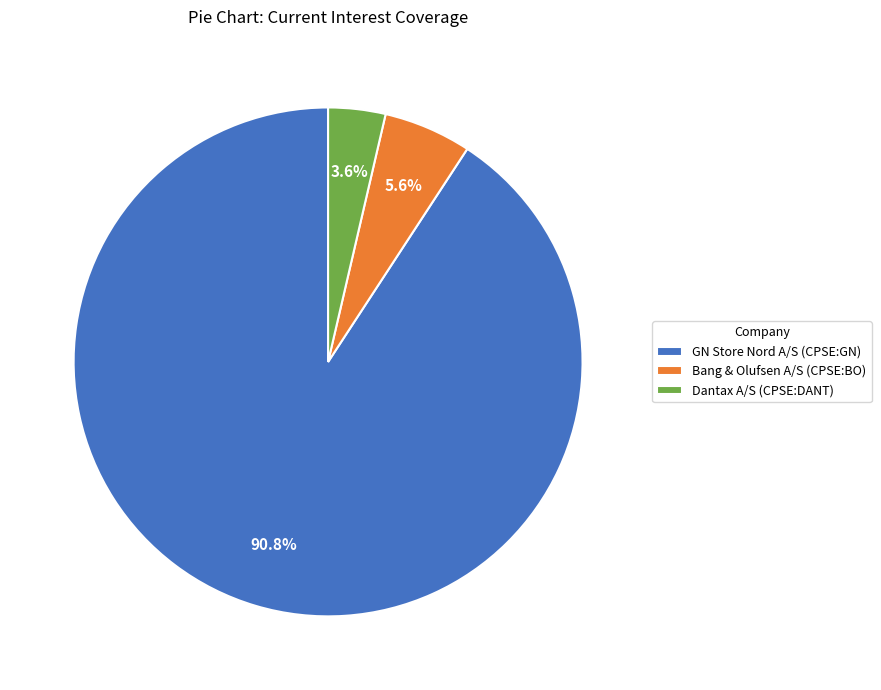

Is it true that GN Store Nord A/S (CPSE:GN) is 91% of the pie?

True